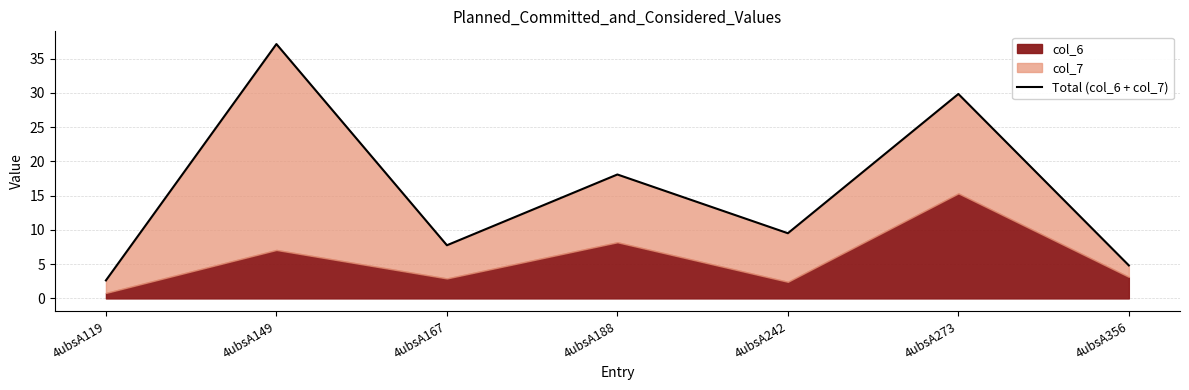

What value does the data have at 4ubsA149?

37.1